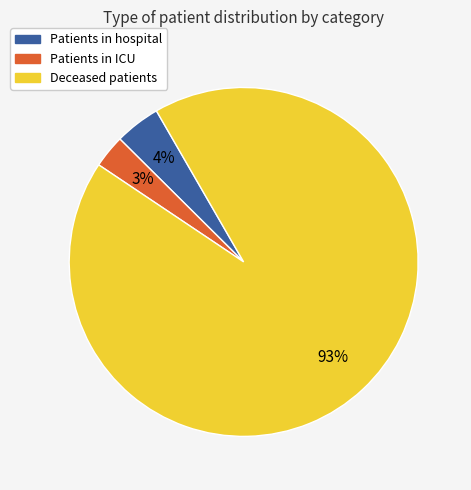

To the nearest percent, what is the average slice percentage?

33%